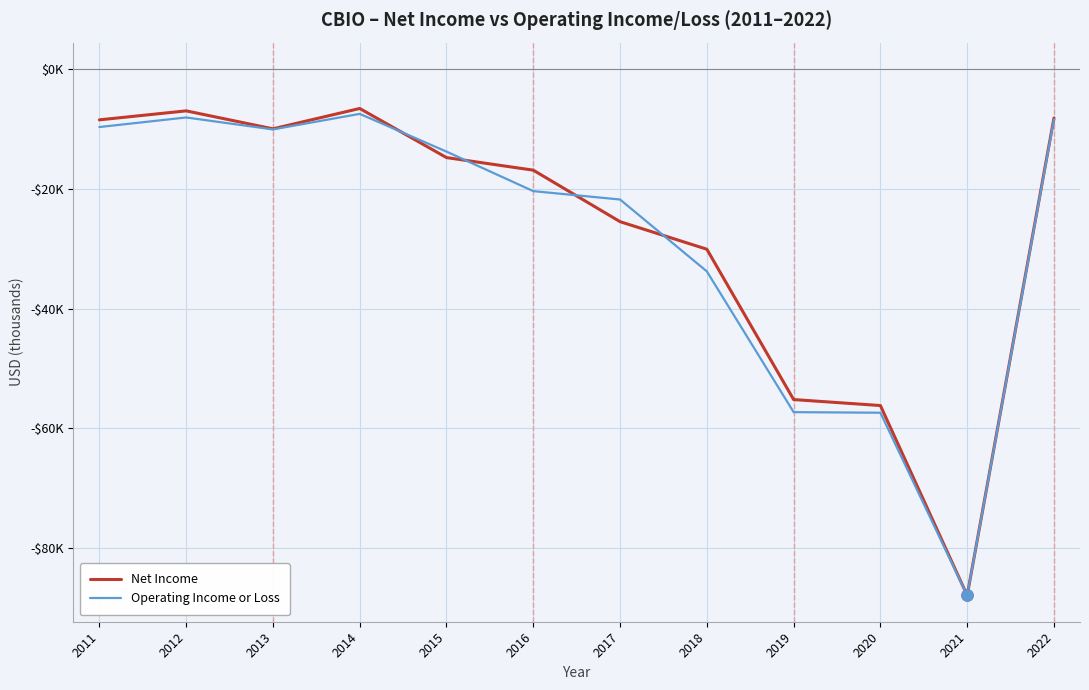

Reading left to right, extract all data points from this chart.

Net Income: 2011=-8500	2012=-7000	2013=-10000	2014=-6600	2015=-14800	2016=-16900	2017=-25500	2018=-30100	2019=-55200	2020=-56200	2021=-87900	2022=-8200
Operating Income or Loss: 2011=-9700	2012=-8100	2013=-10100	2014=-7500	2015=-13800	2016=-20400	2017=-21800	2018=-33800	2019=-57300	2020=-57400	2021=-87900	2022=-8400